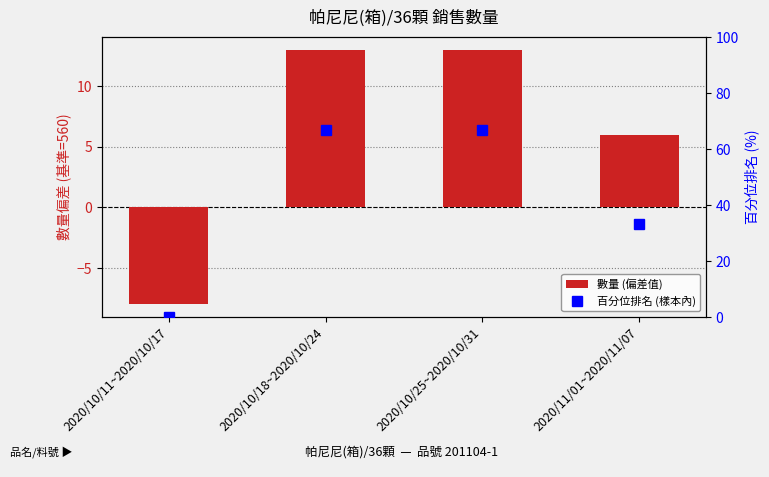

True or false: 數量 (偏差值) has a value of 9.3 at 2020/11/01~2020/11/07.

False